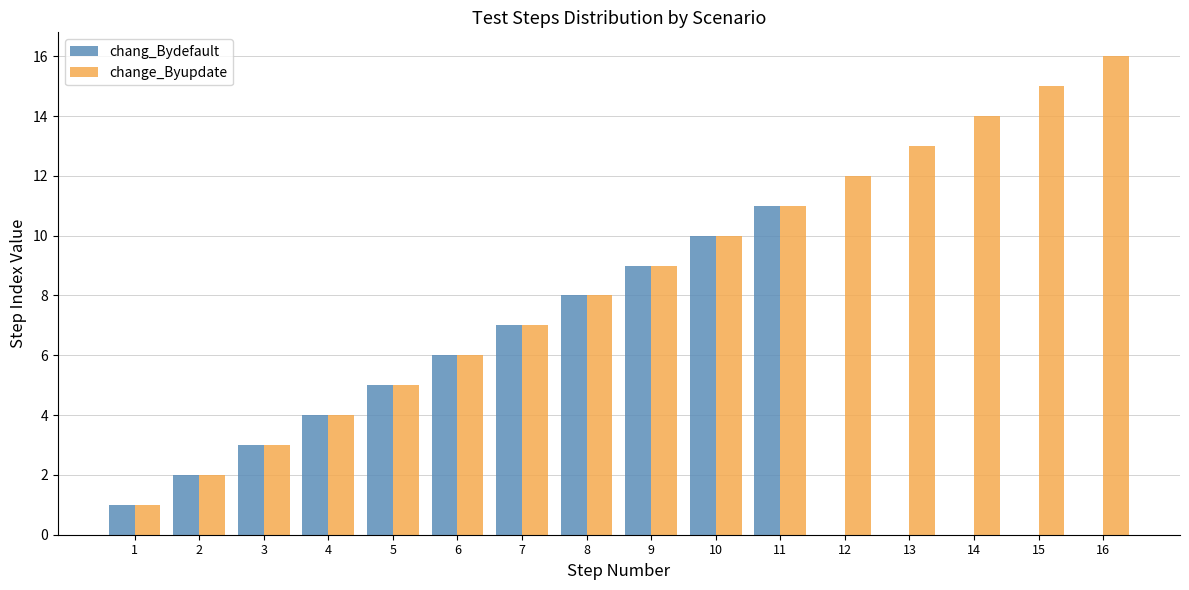

The change_Byupdate series shows 12 at 8. True or false?

False